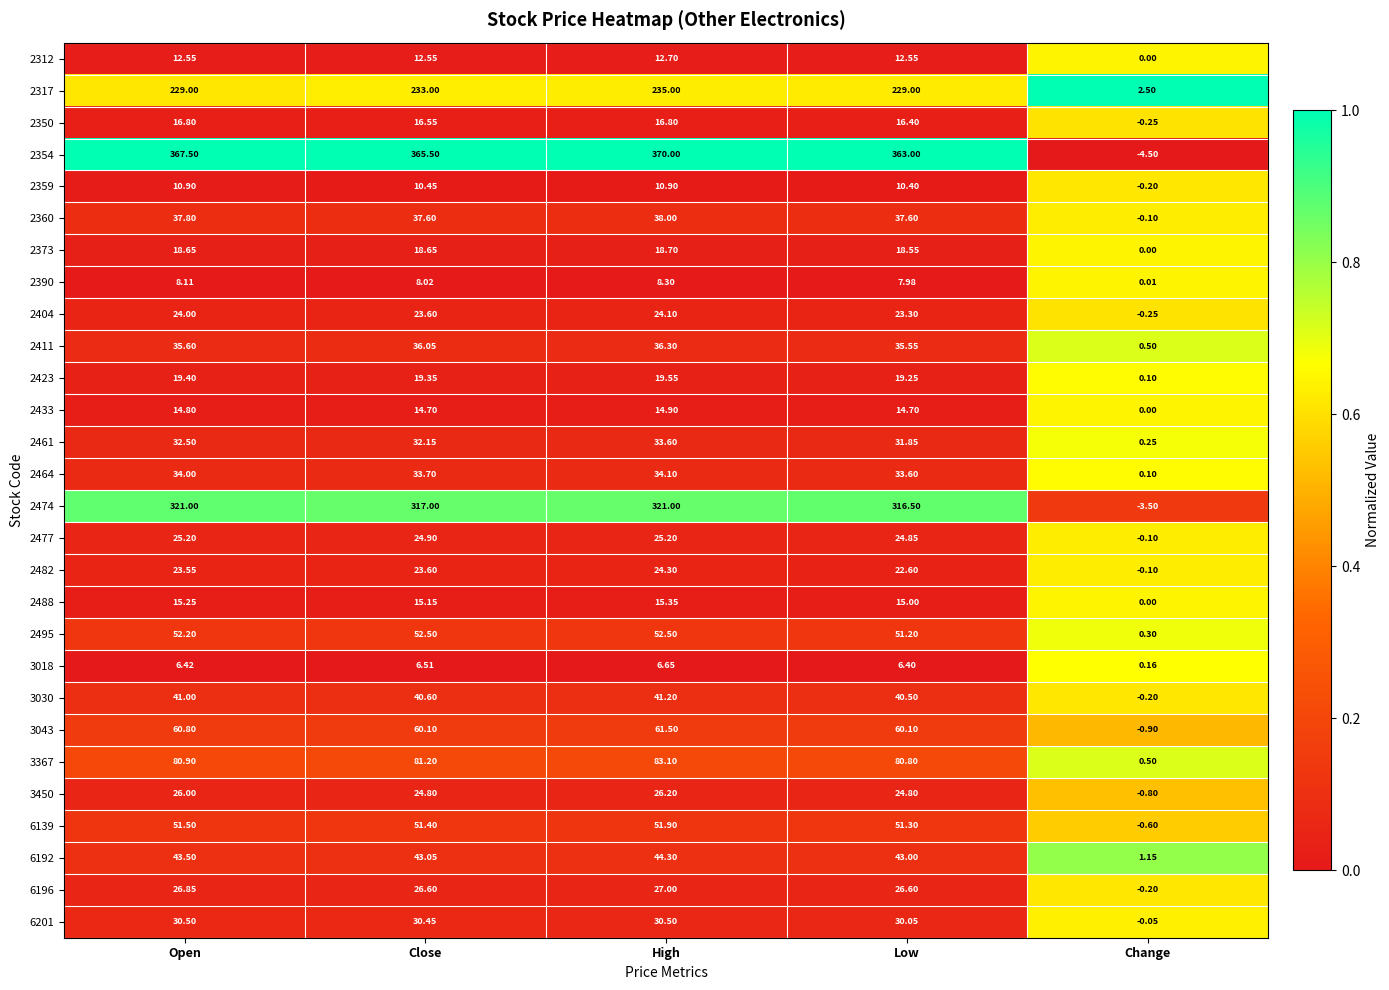

At which category is the sum across all series the highest?

High